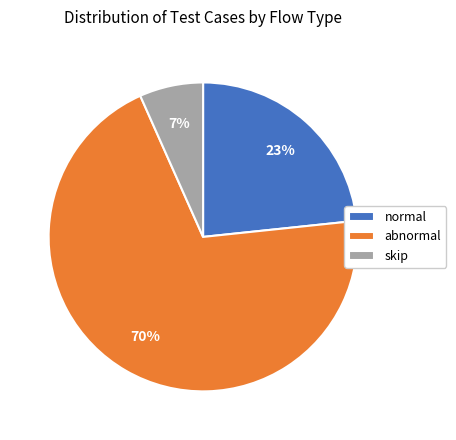

Do abnormal and normal together represent more than half of the pie?

Yes